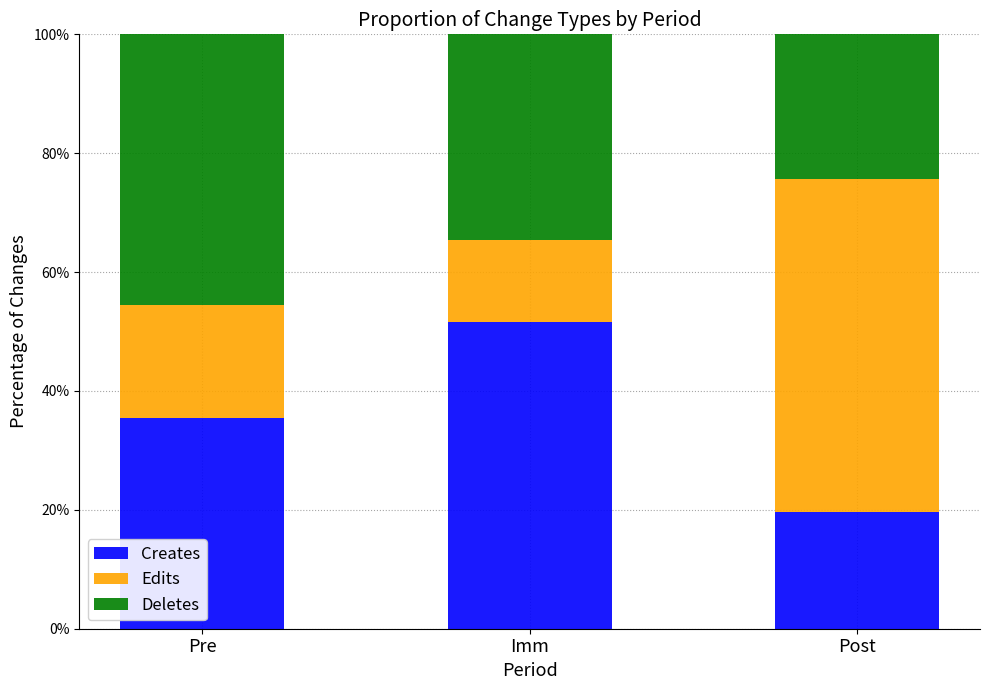

What is the total value across all series at Imm?

100.0